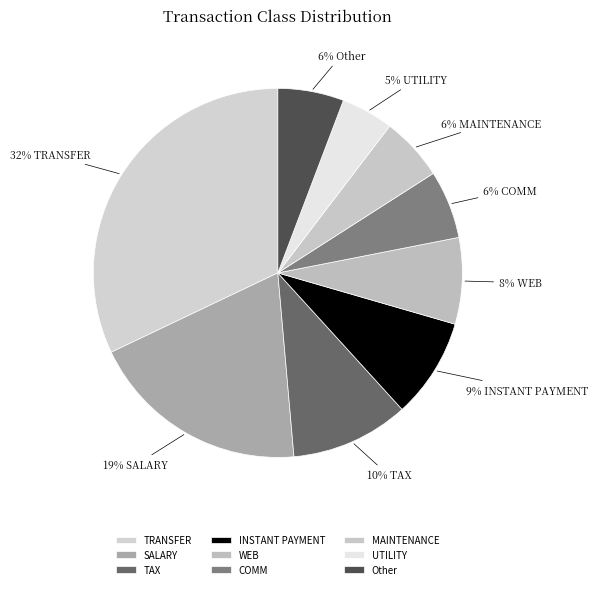

Count the number of slices in the pie.

9